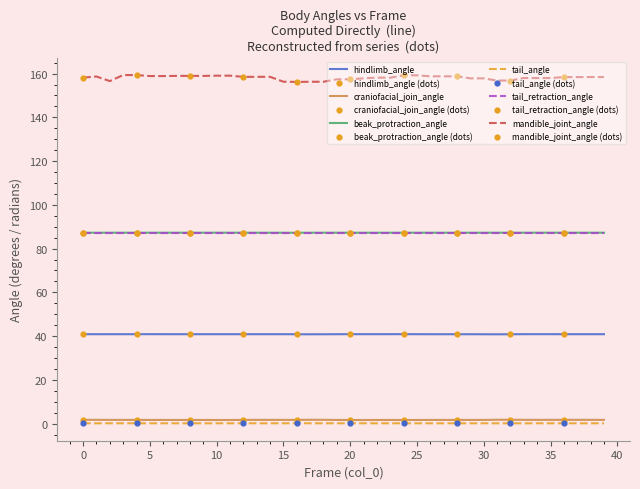

Which series has the largest total across all categories?

mandible_joint_angle